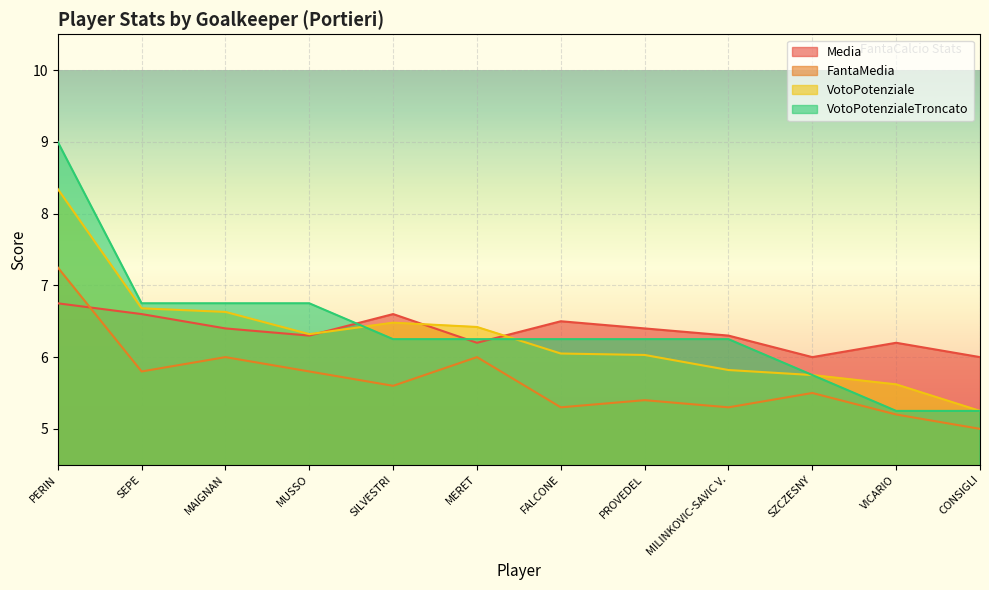

True or false: VotoPotenzialeTroncato and FantaMedia cross at least once.

False